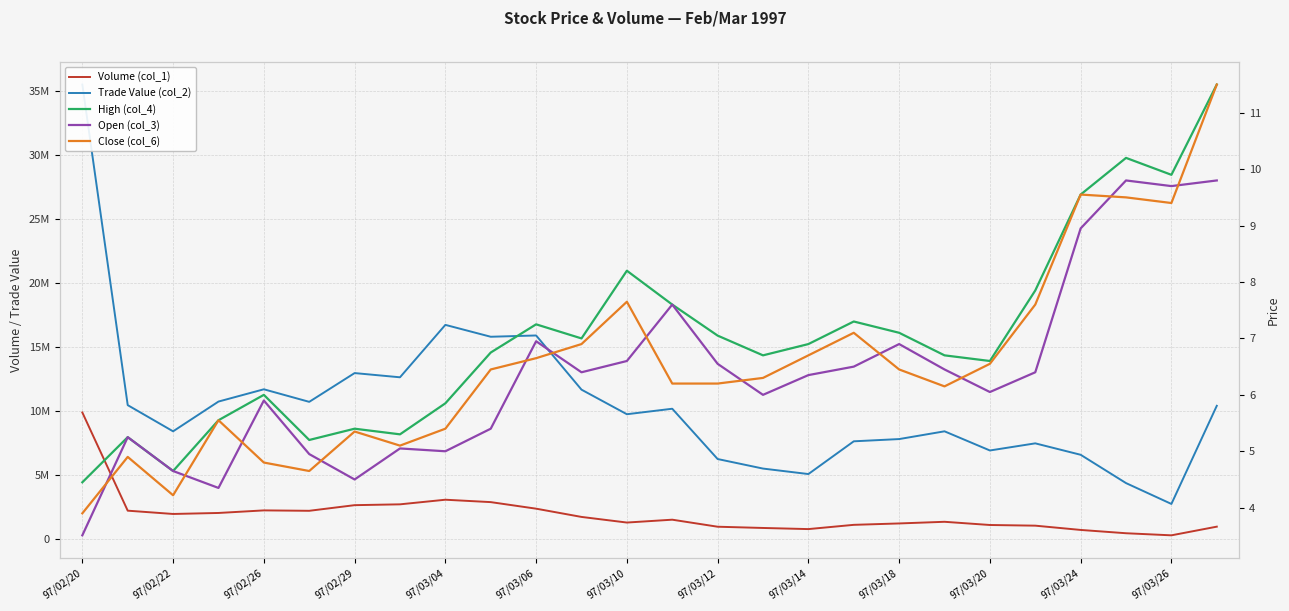

What is the highest value of the Open (col_3) series?

9.8